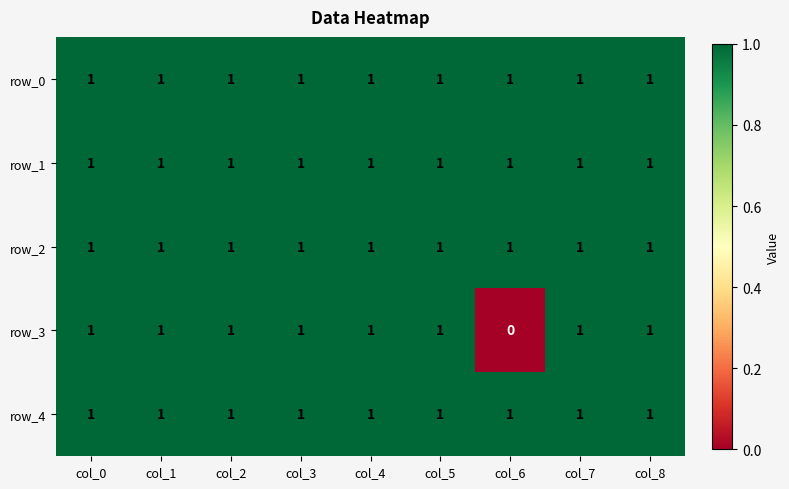

Is it true that row_2 equals 1 at col_5?

True